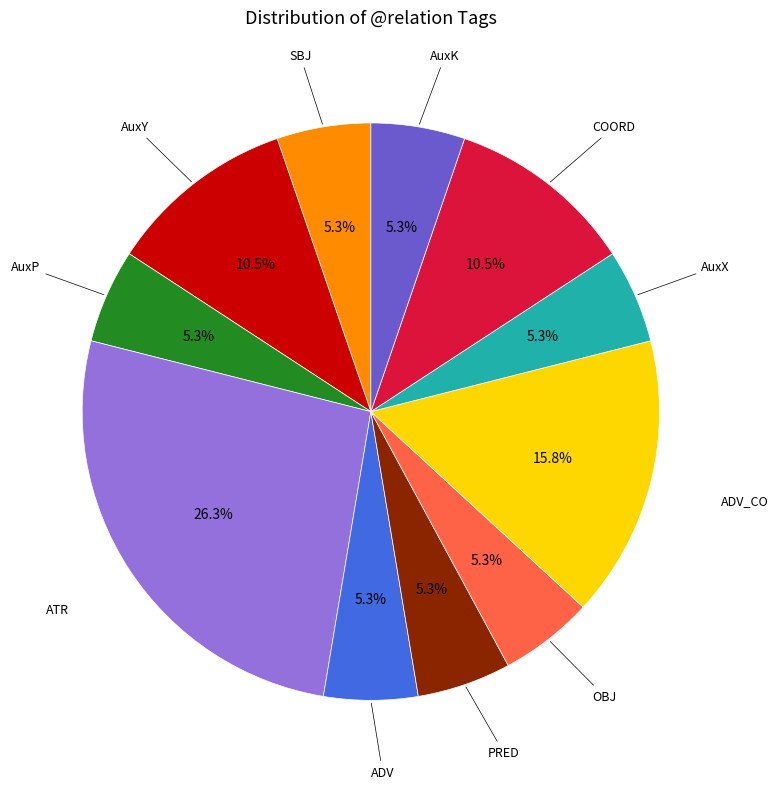

Does any single category account for the majority?

No